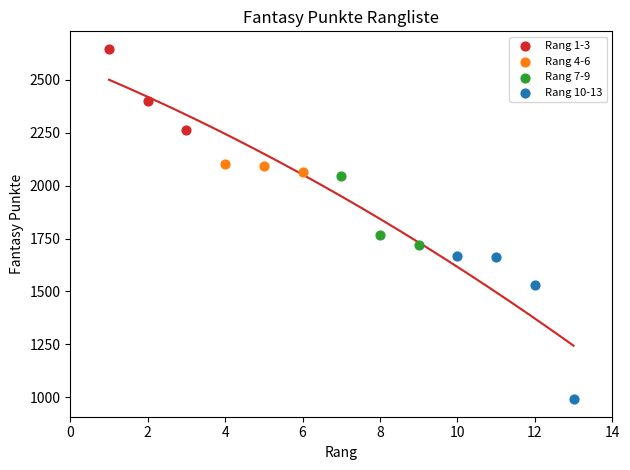

What are all the series names shown in the legend?

Rang 1-3, Rang 4-6, Rang 7-9, Rang 10-13